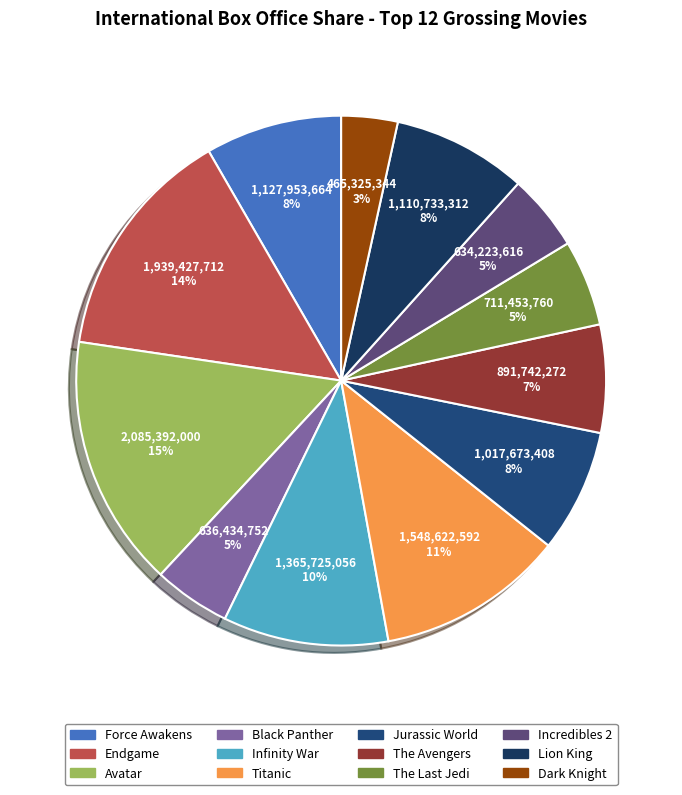

Does any single category account for the majority?

No